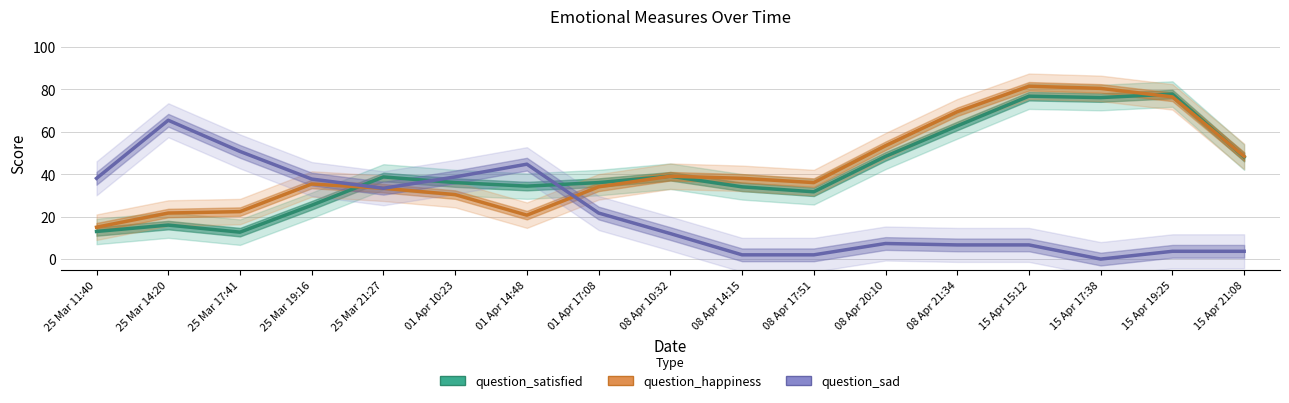

Which series has the widest spread of values?

question_happiness